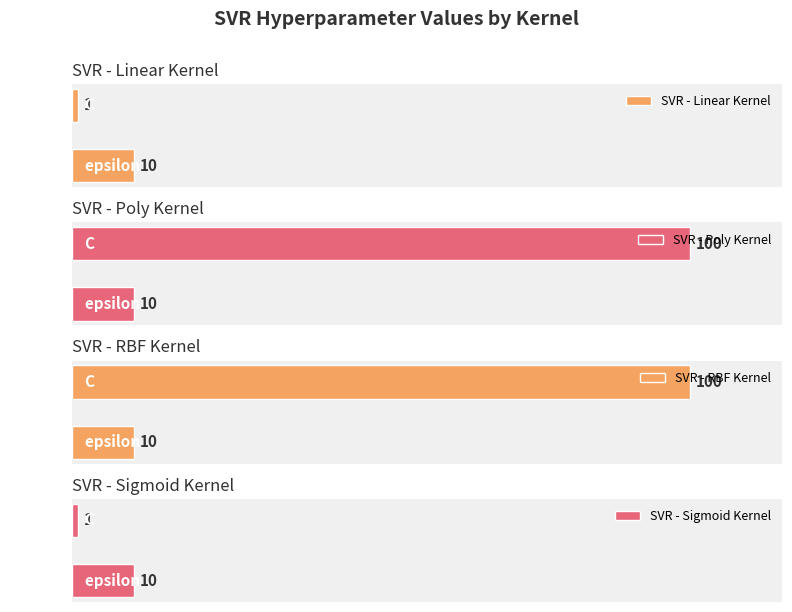

What is the label of the 1st bar from the right?

epsilon